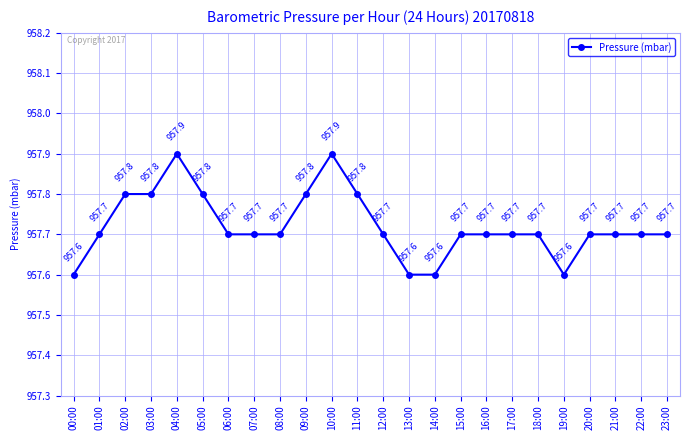

How many lines are shown in the chart?

1